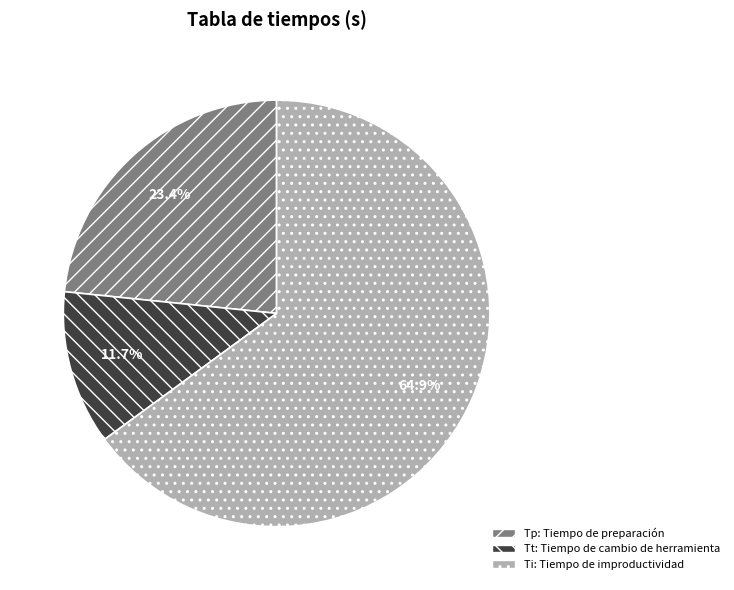

Rank the categories by value from lowest to highest.

Tt: Tiempo de cambio de herramienta, Tp: Tiempo de preparación, Ti: Tiempo de improductividad